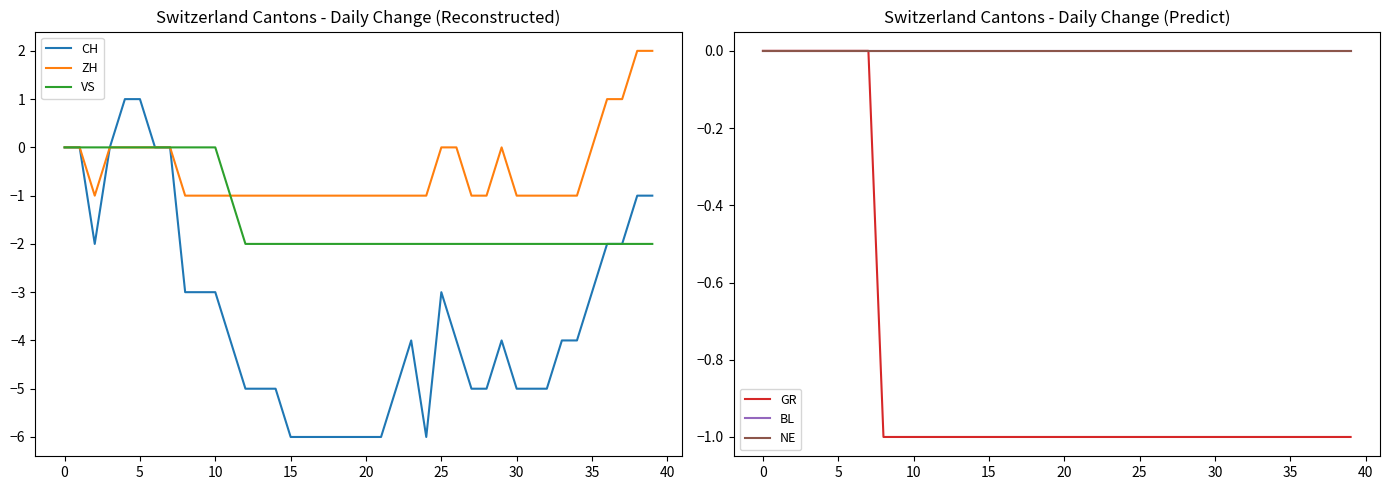

The ZH series shows 0 at 25. True or false?

True